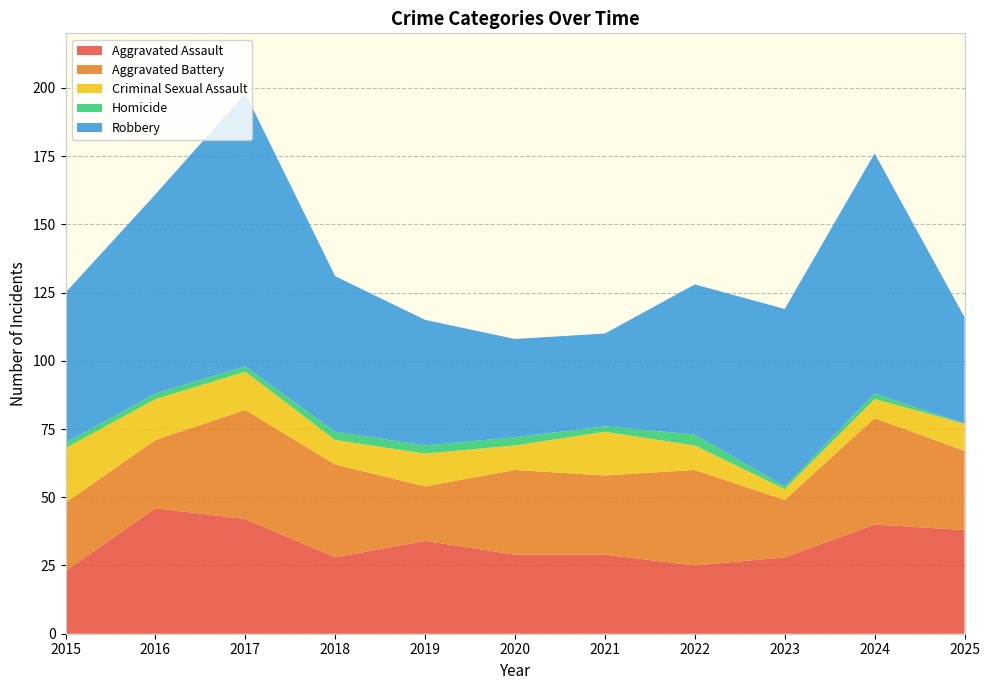

Reading right to left, what are all the values shown in this chart?

Aggravated Assault: 2025=38	2024=40	2023=28	2022=25	2021=29	2020=29	2019=34	2018=28	2017=42	2016=46	2015=23
Aggravated Battery: 2025=29	2024=39	2023=21	2022=35	2021=29	2020=31	2019=20	2018=34	2017=40	2016=25	2015=25
Criminal Sexual Assault: 2025=10	2024=7	2023=4	2022=9	2021=16	2020=9	2019=12	2018=9	2017=14	2016=15	2015=20
Homicide: 2025=0	2024=2	2023=1	2022=4	2021=2	2020=3	2019=3	2018=3	2017=2	2016=2	2015=2
Robbery: 2025=39	2024=88	2023=65	2022=55	2021=34	2020=36	2019=46	2018=57	2017=100	2016=73	2015=55